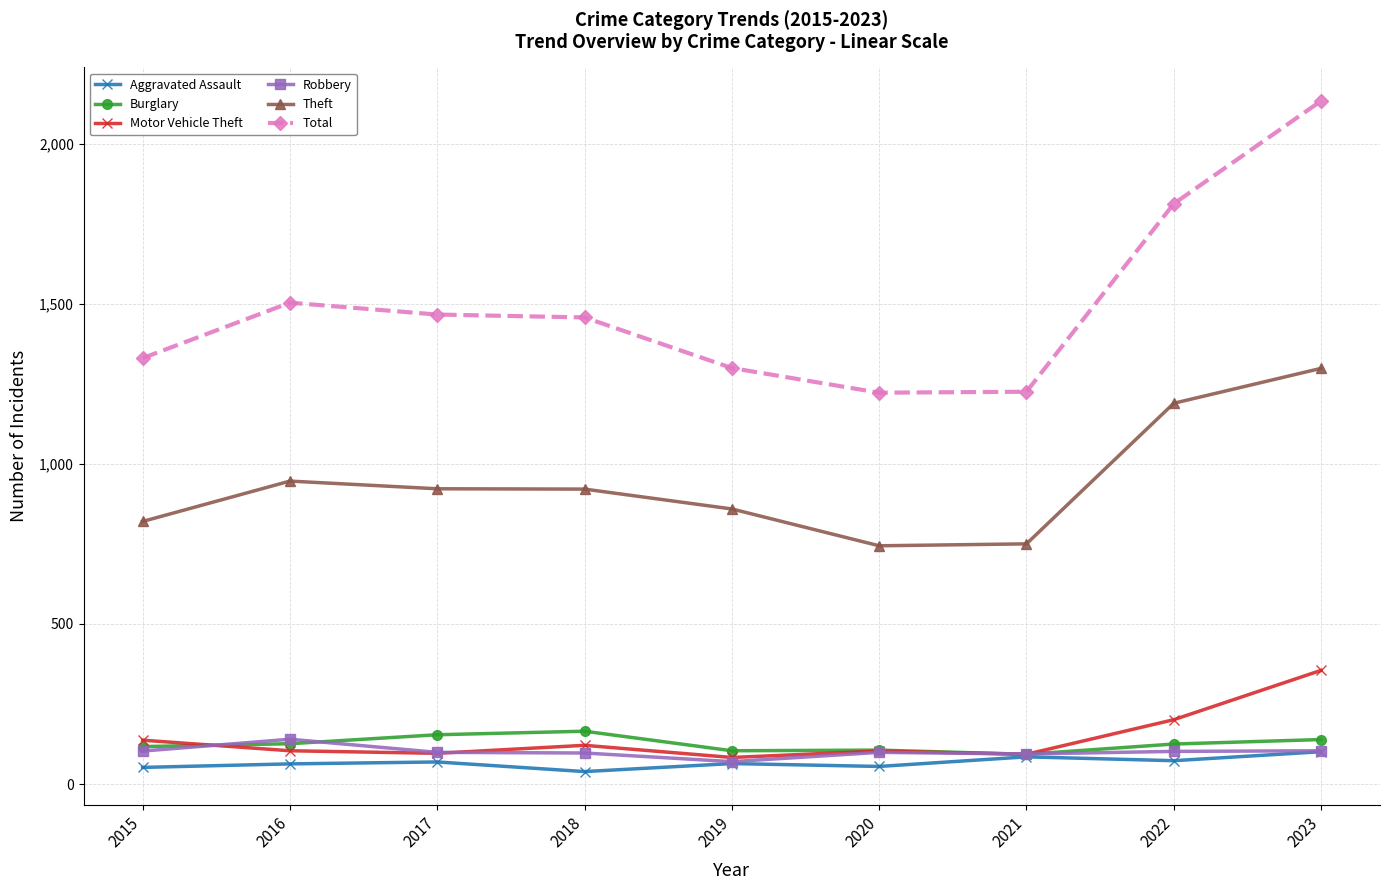

What is the lowest value of the Burglary series?

93